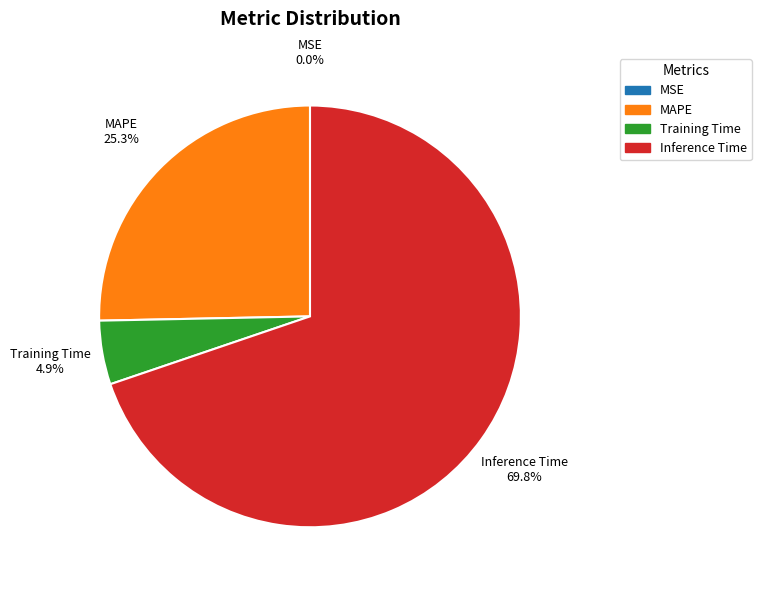

To the nearest percent, what is the difference between the largest and smallest slice percentages?

70%